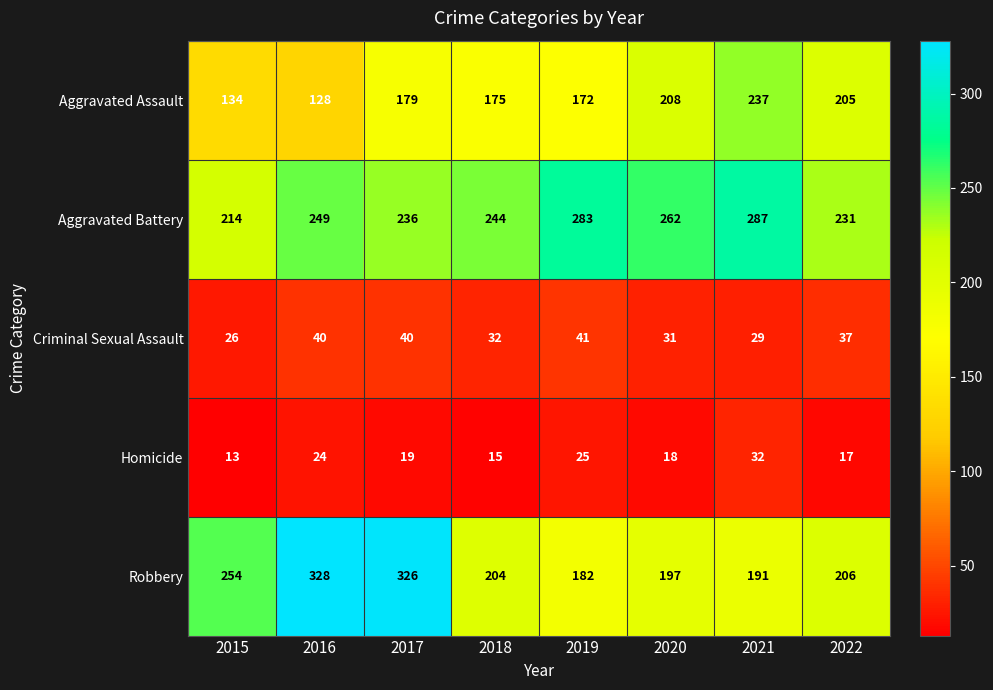

What is the greatest value displayed?

328